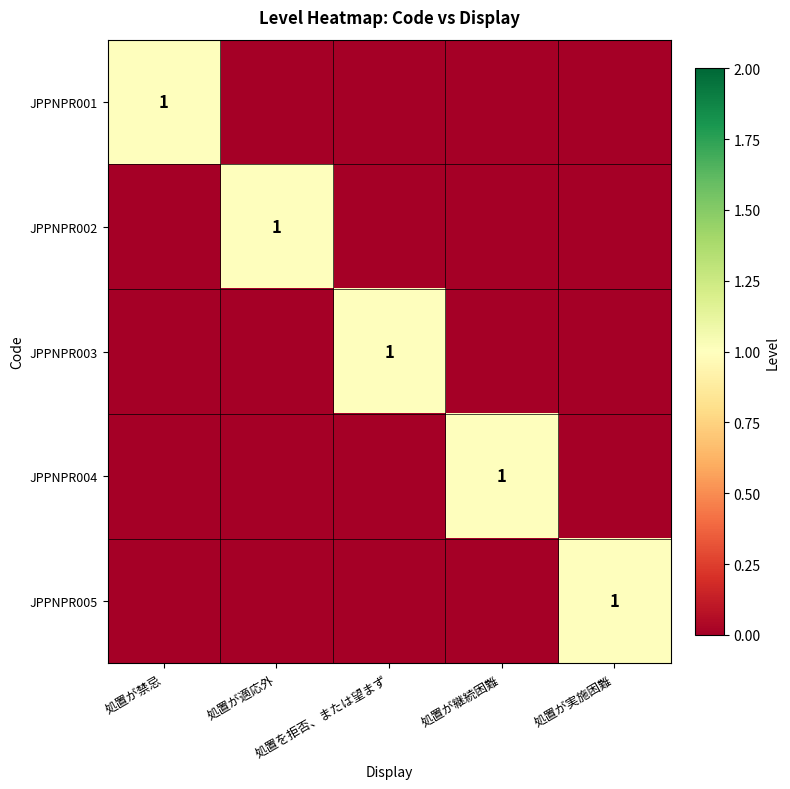

What is the total value across all series at 処置を拒否、または望まず?

1